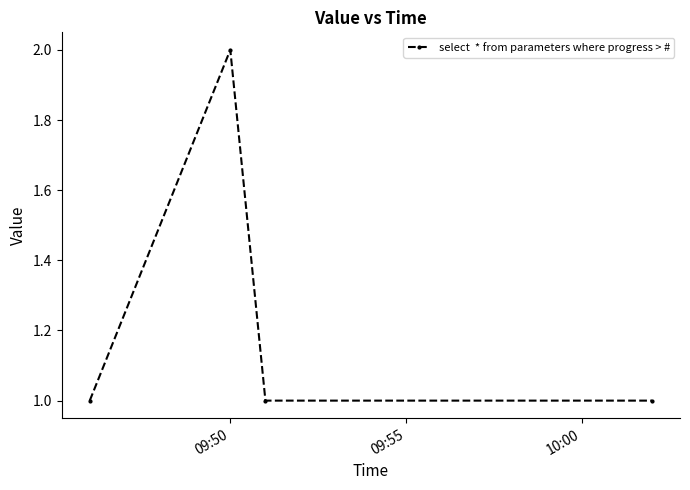

Count the values in the range 1 to 2.

4